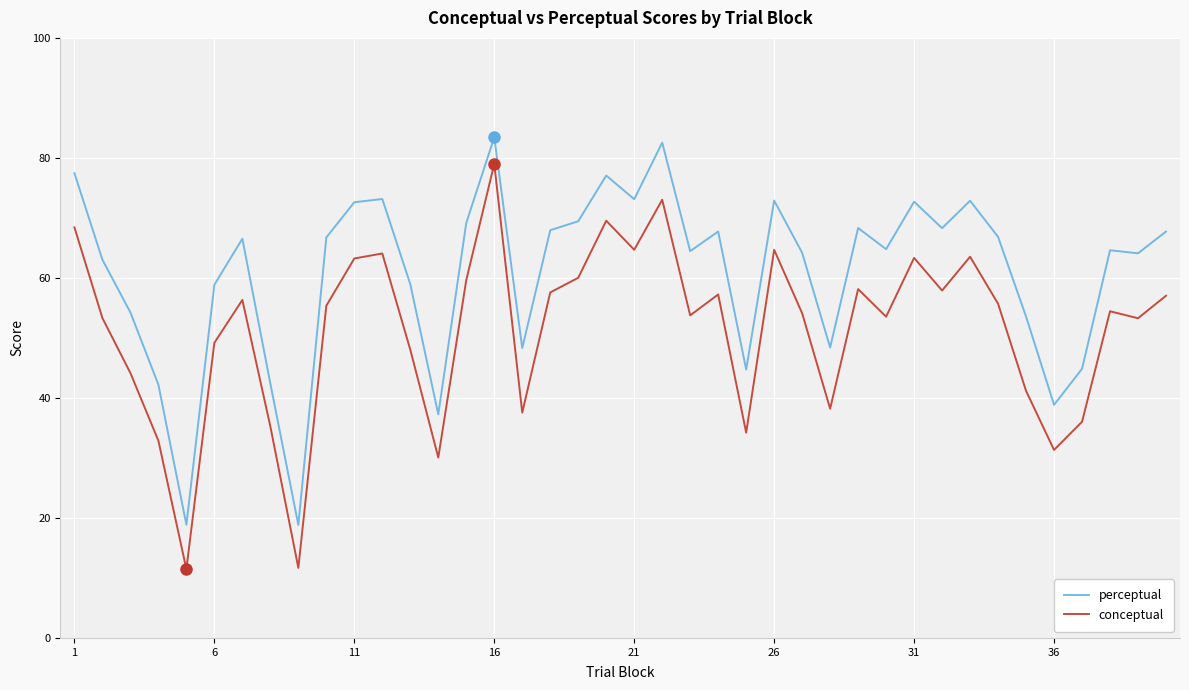

True or false: conceptual and perceptual cross at least once.

False